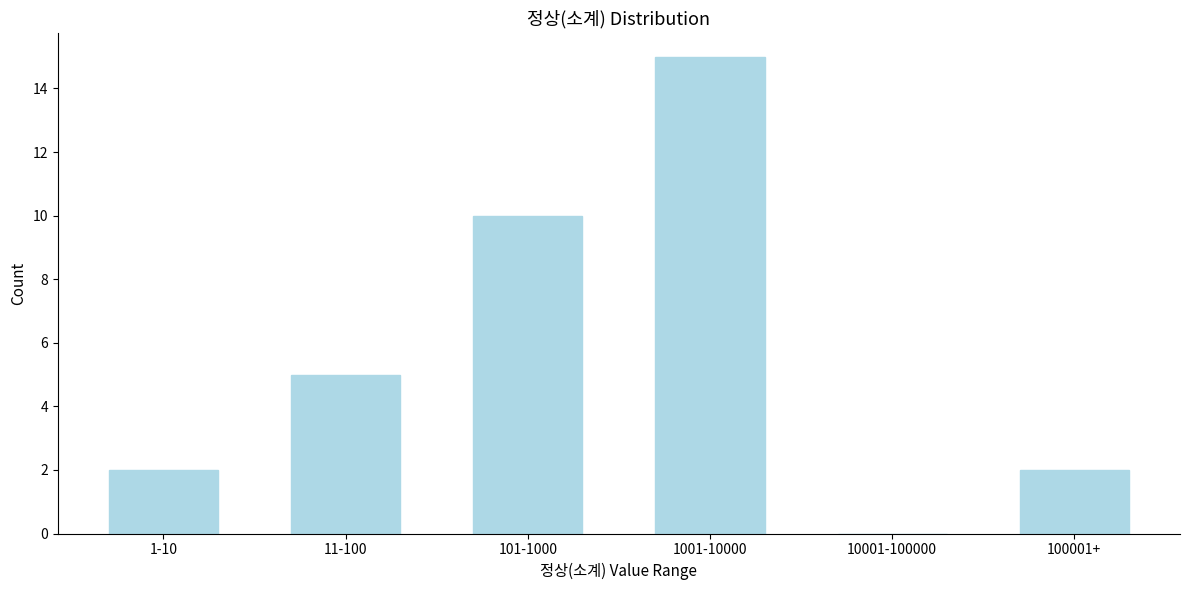

Reading left to right, transcribe all the data shown in this chart.

1-10=2	11-100=5	101-1000=10	1001-10000=15	10001-100000=0	100001+=2